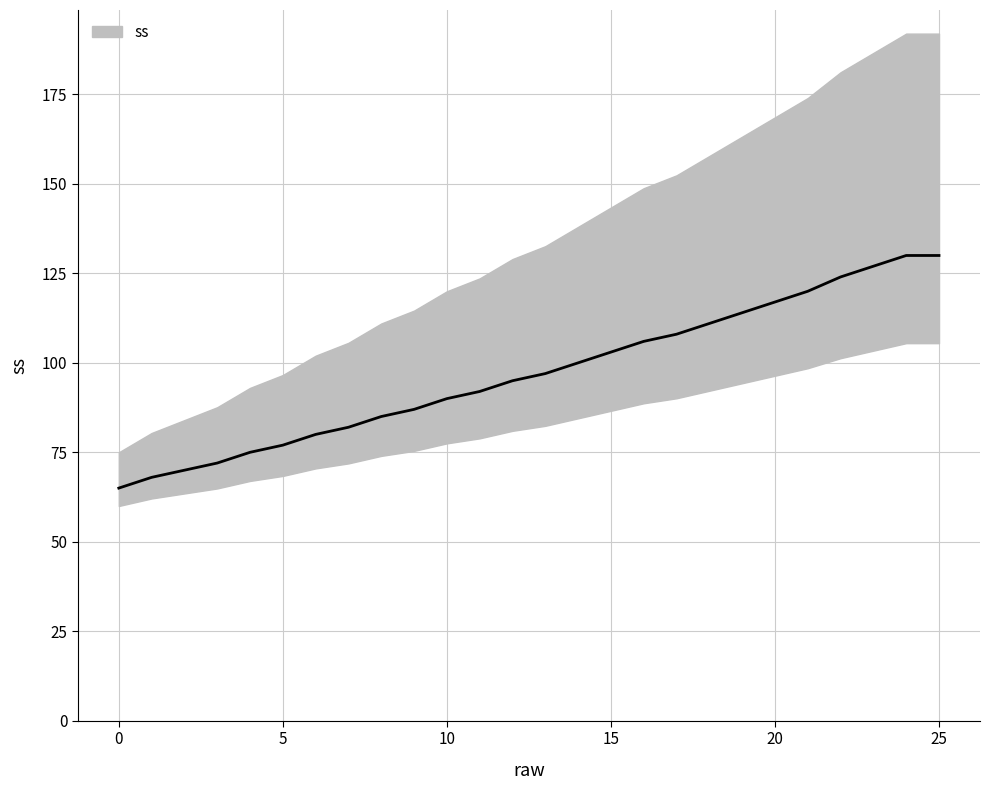

Does the chart display data point markers on the line(s)?

No